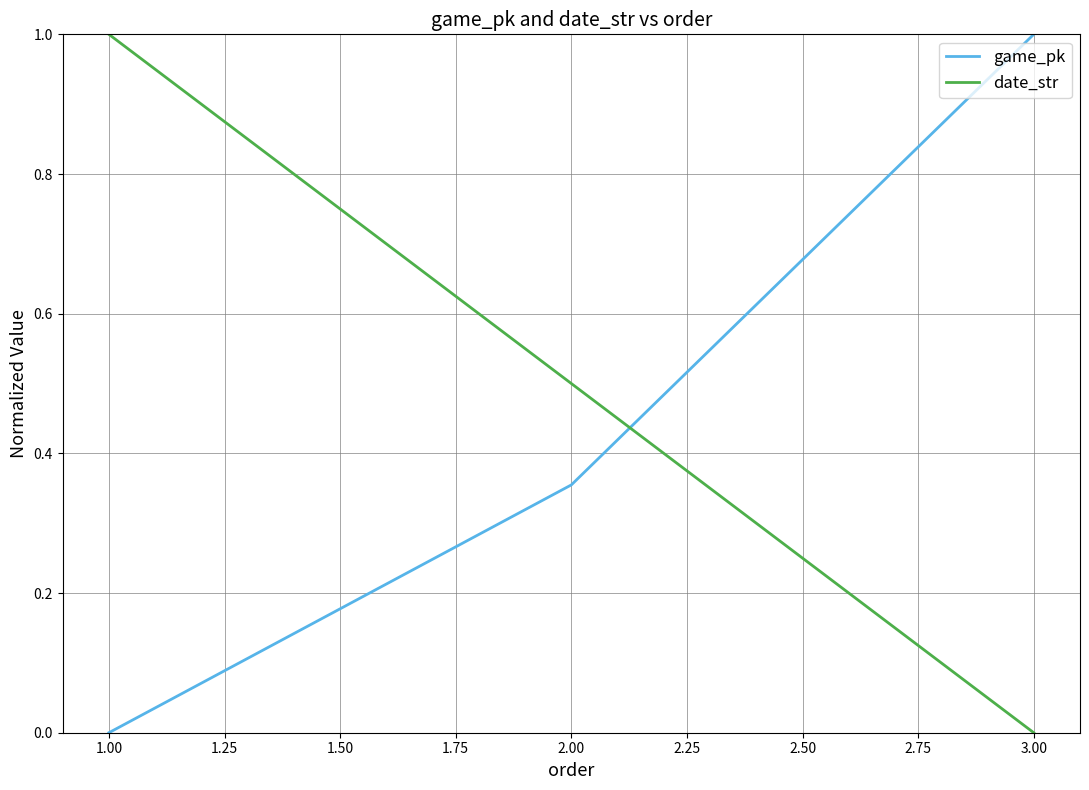

What position from the left is 1.00?

1